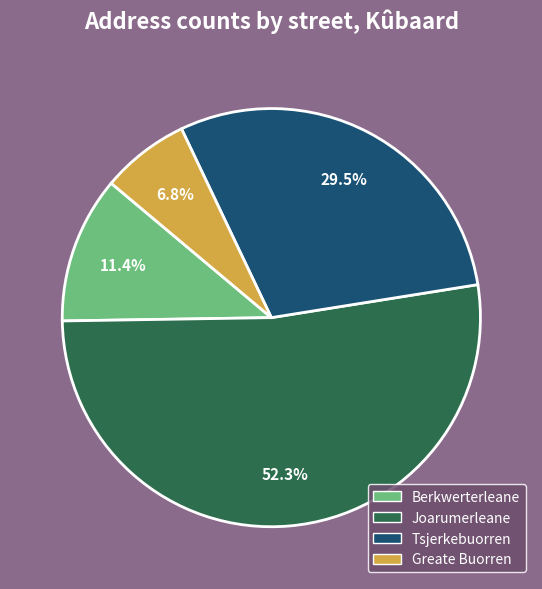

Combined, do Joarumerleane and Berkwerterleane account for over 50%?

Yes